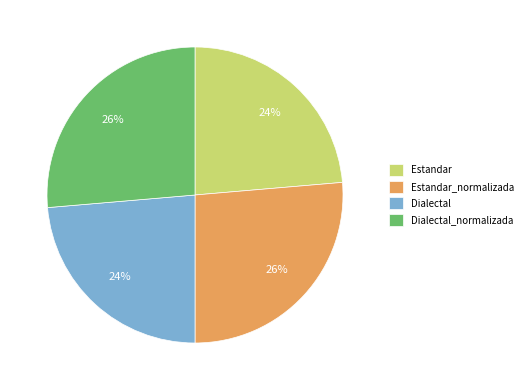

What percentage is the Dialectal_normalizada slice, to the nearest percent?

26%